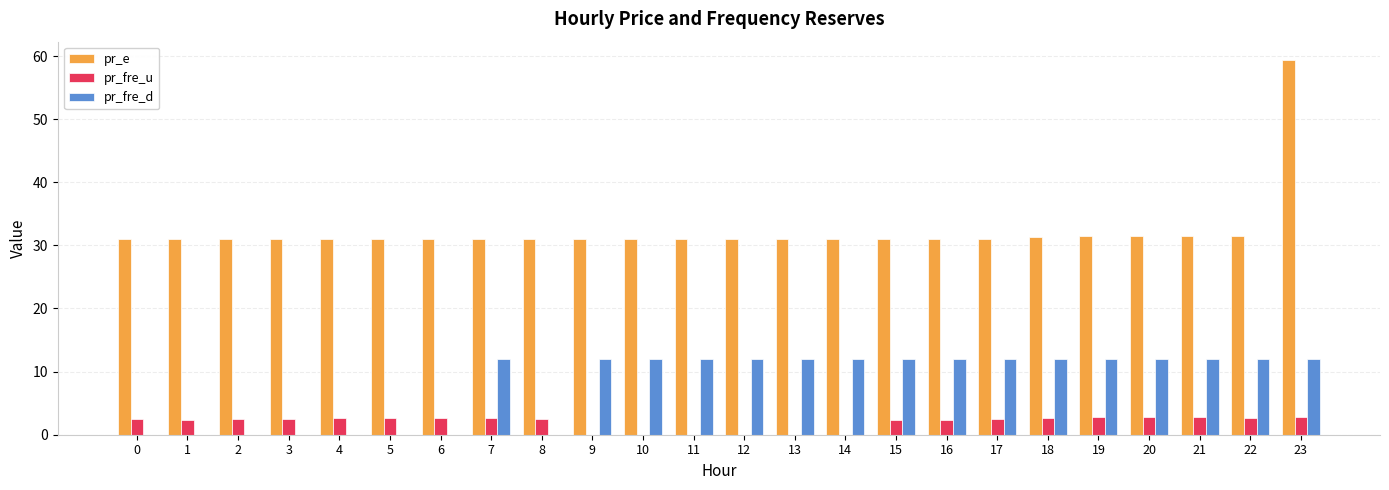

Which series has the largest total across all categories?

pr_e